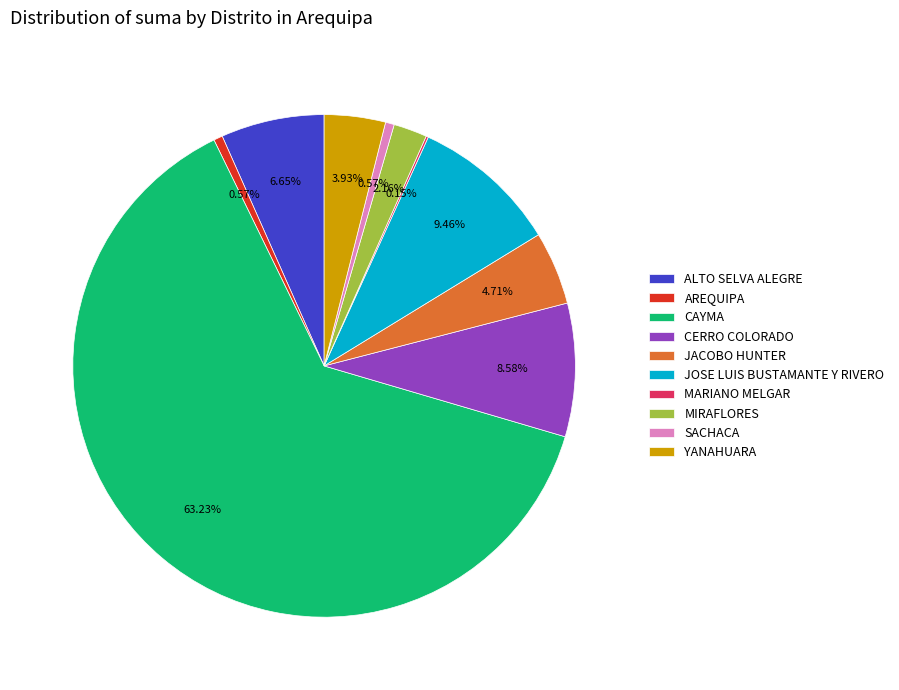

Is it true that ALTO SELVA ALEGRE is 14% of the pie?

False